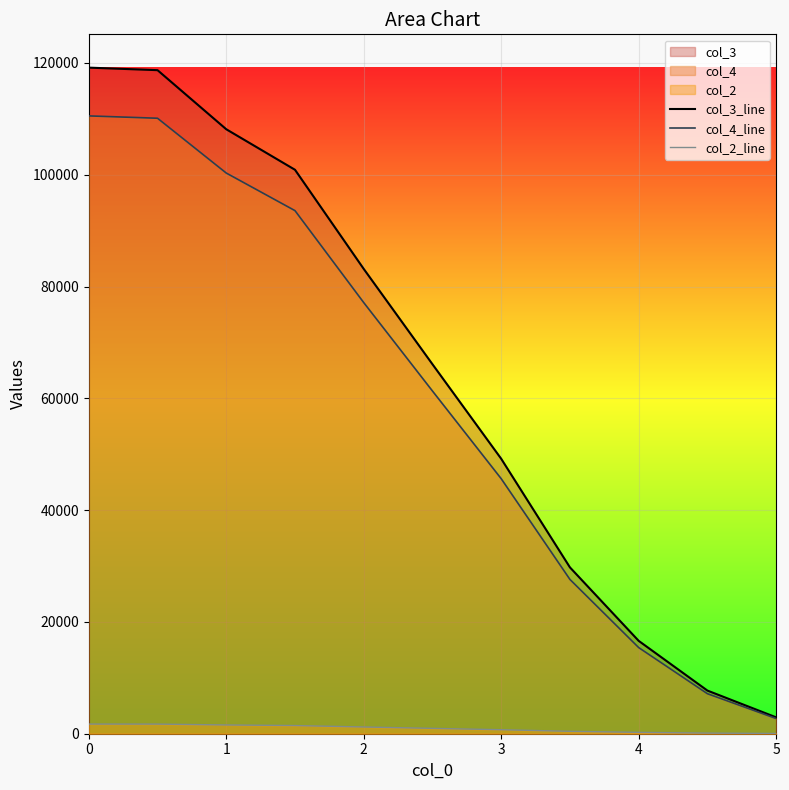

Between 10 and 7, which is larger?

7